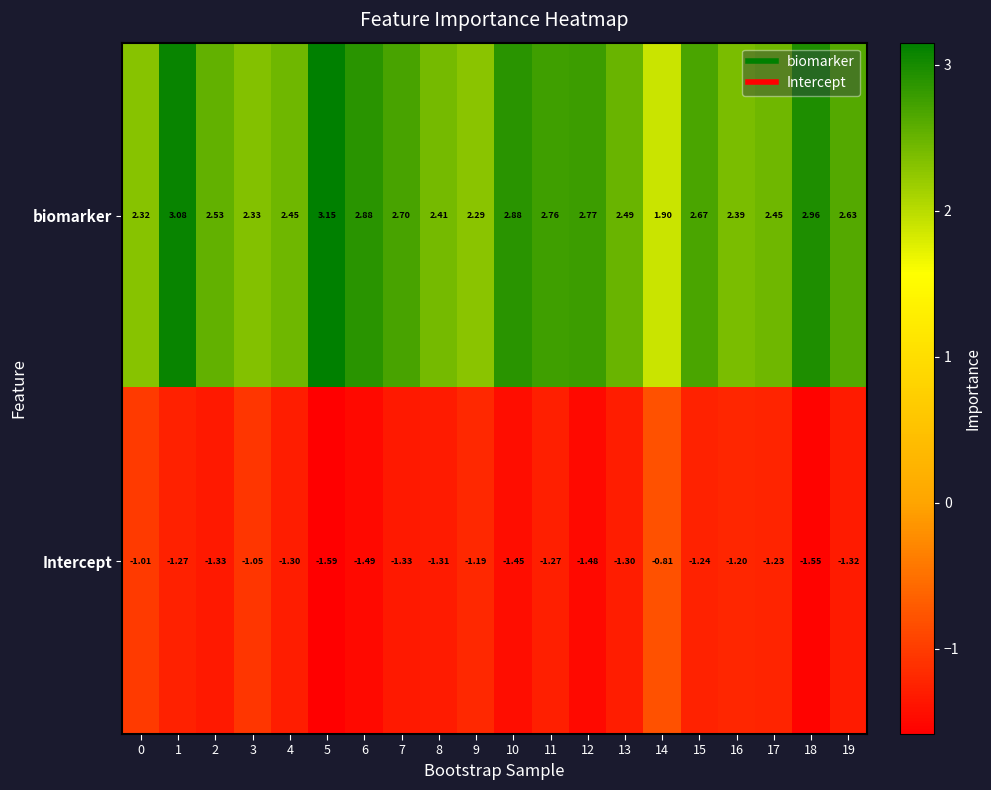

List the series in order of their peak value, highest first.

biomarker, Intercept